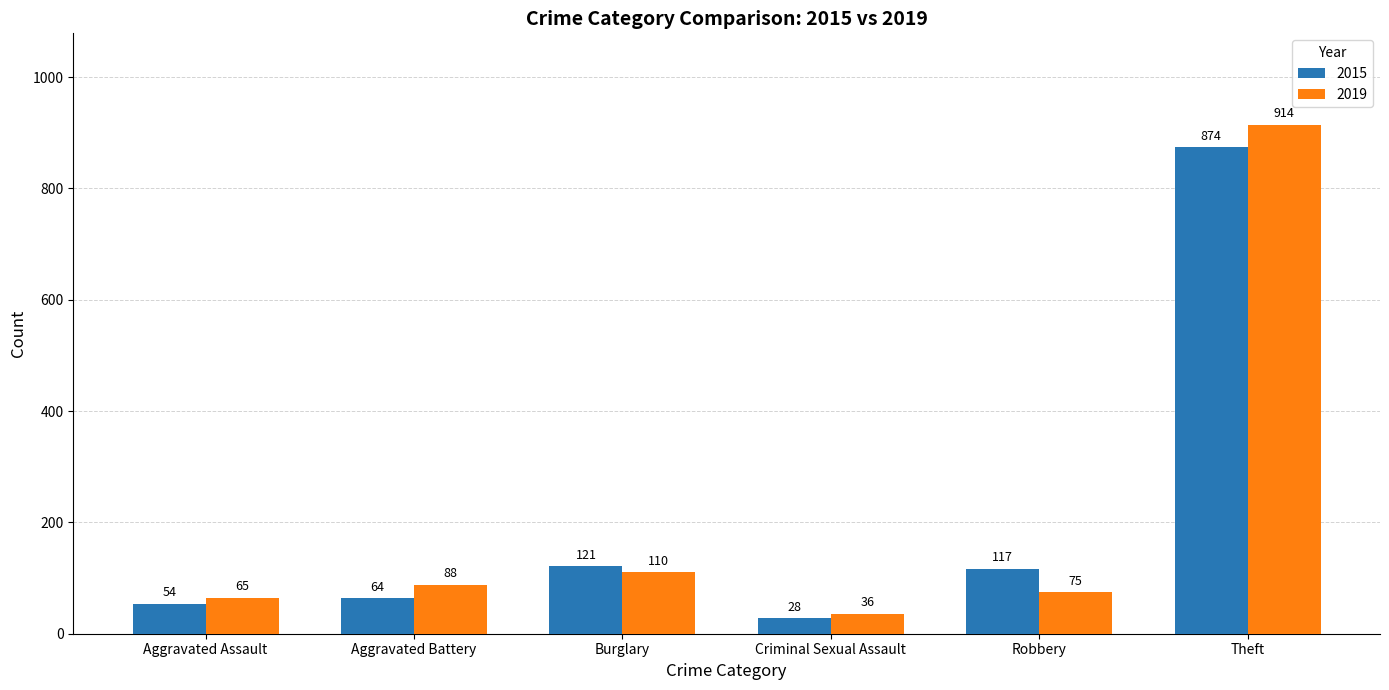

How many distinct data groups are displayed?

2